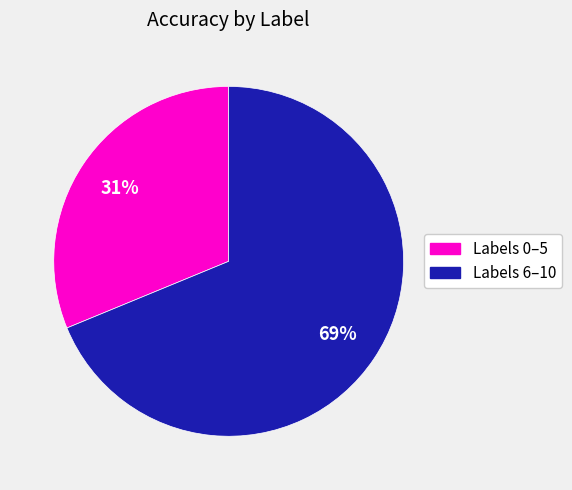

To the nearest percent, what is the average slice percentage?

50%